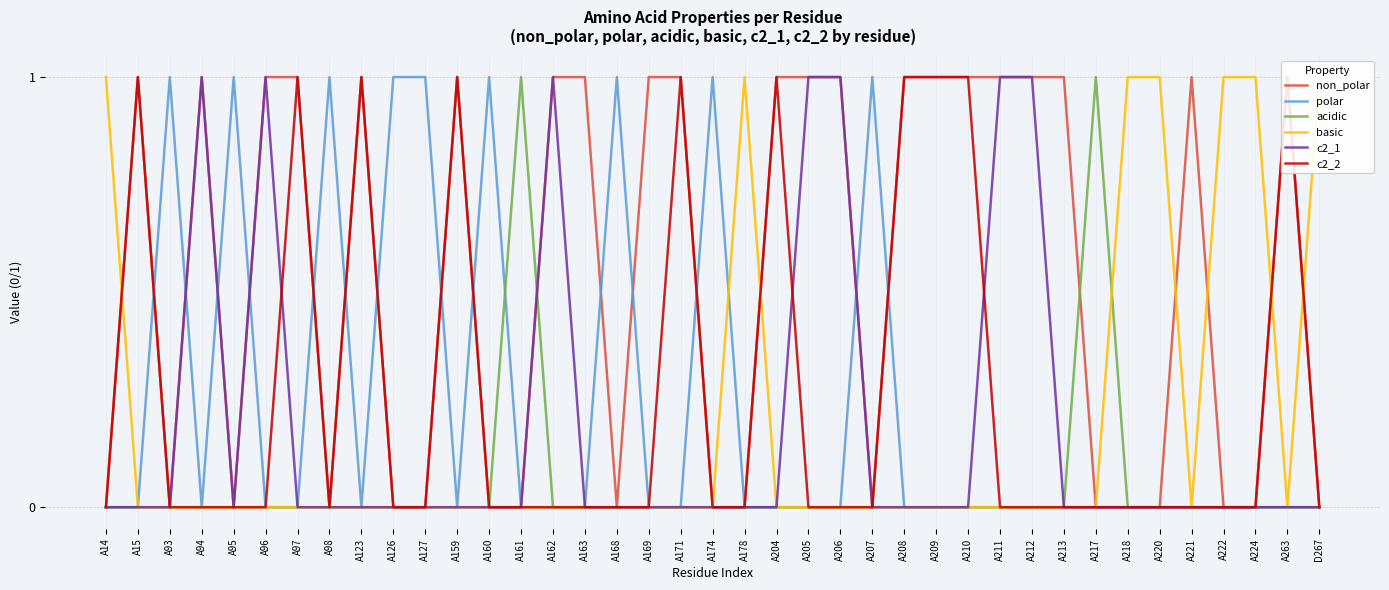

What is the label of the 22nd point from the right?

A169